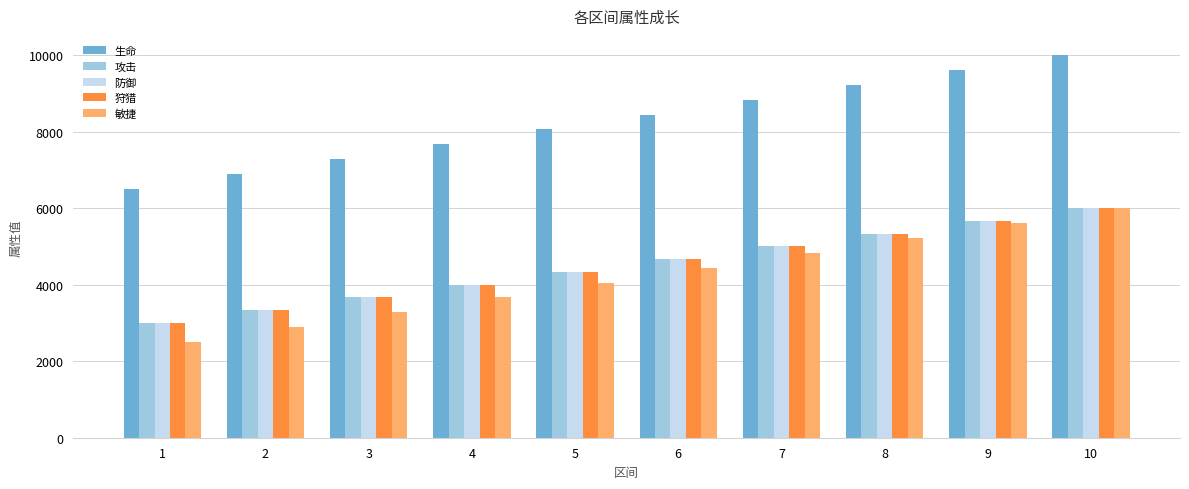

Is the value of 防御 at 3 greater than the value of 生命 at 2?

No